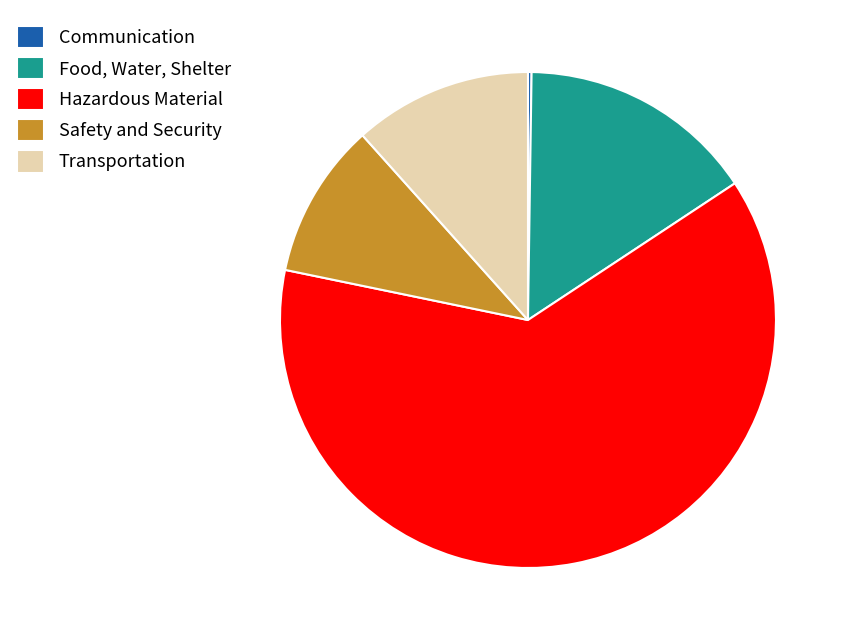

Which slice represents more than half of the pie?

Hazardous Material